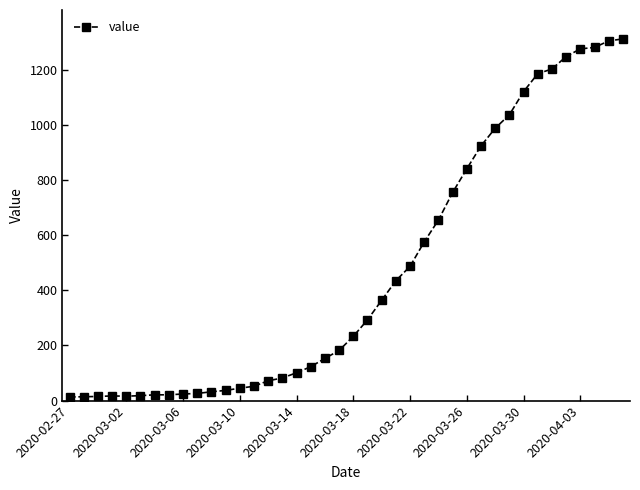

What is the difference between the maximum and minimum values?

1299